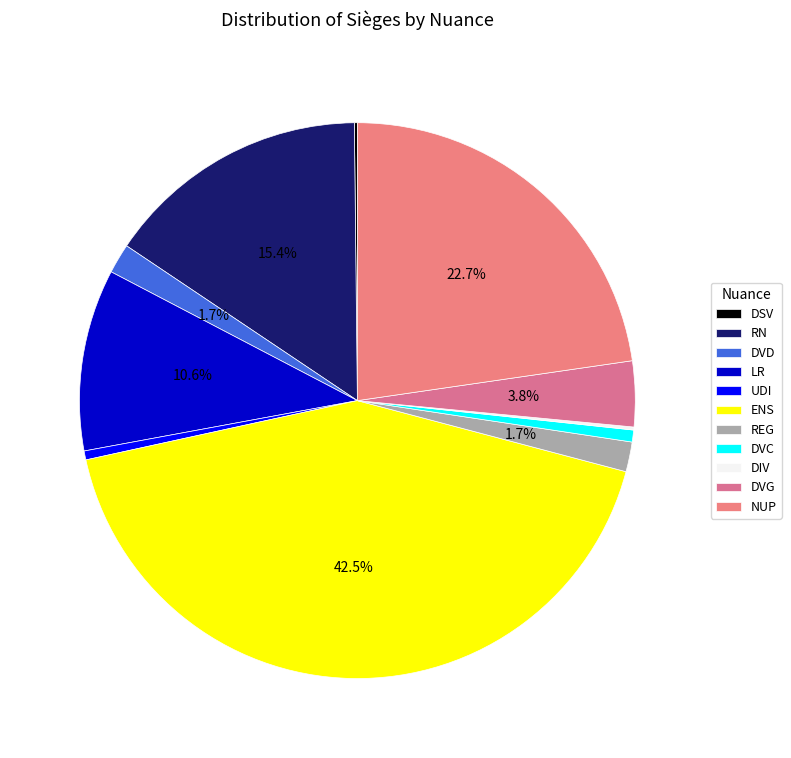

To the nearest percent, what portion does NUP represent?

23%